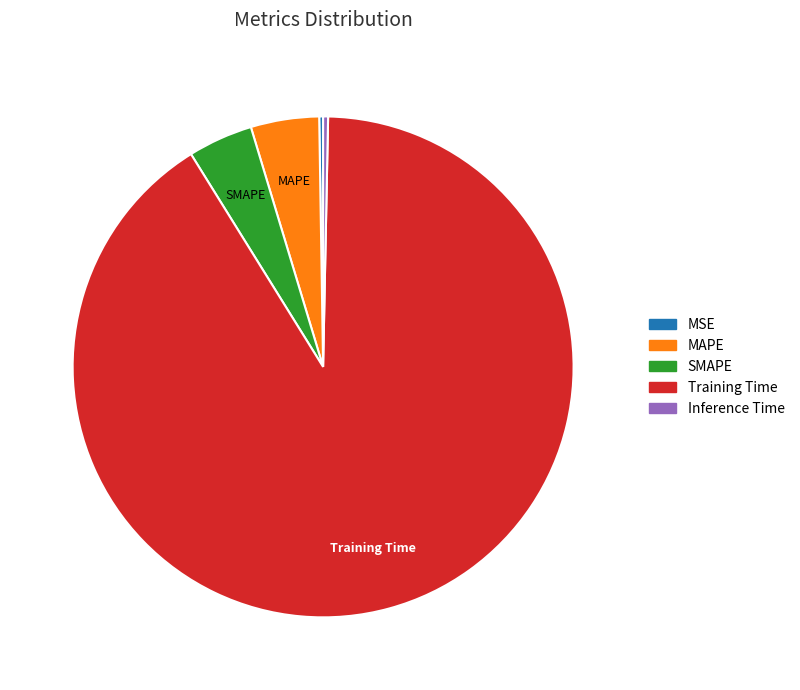

The SMAPE slice represents 13% of the pie. True or false?

False